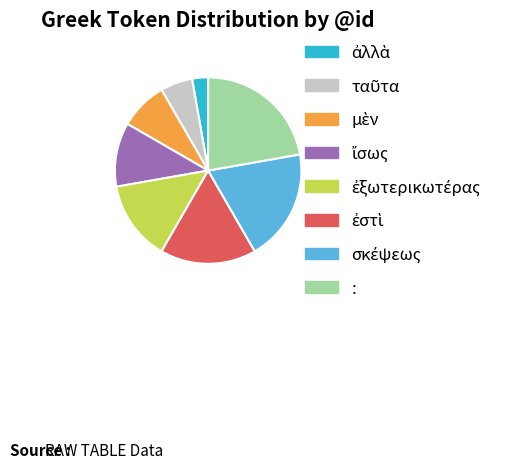

What is the largest slice in the pie chart?

: